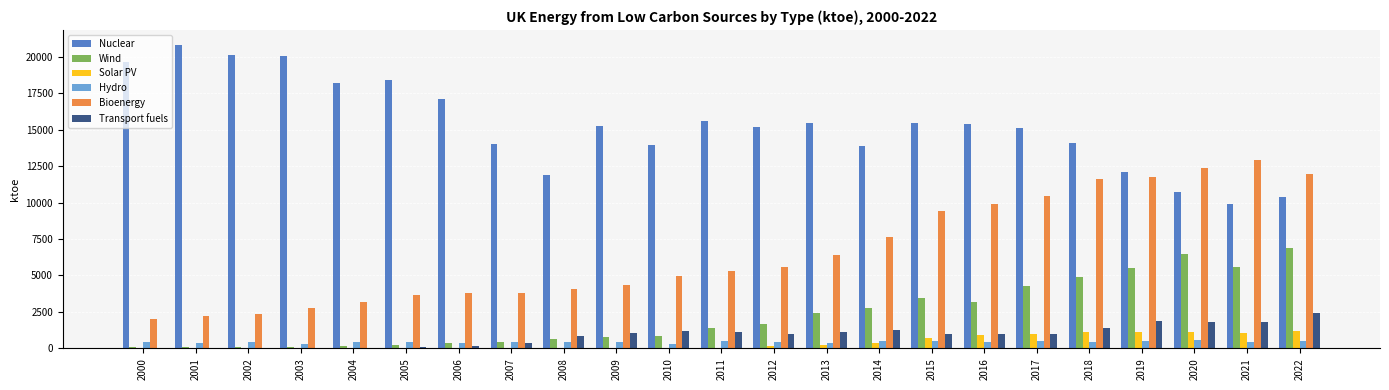

What is the highest value of the Wind series?

6900.9